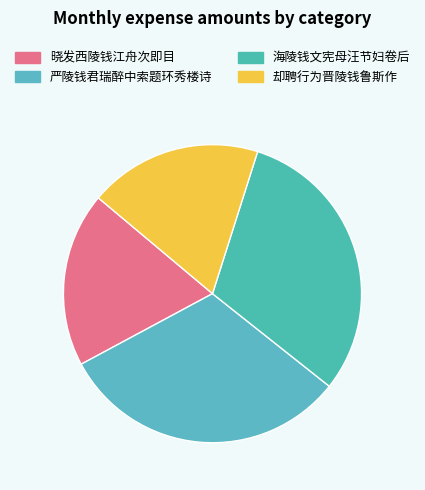

To the nearest percent, what portion does 海陵钱文宪母汪节妇卷后 represent?

31%